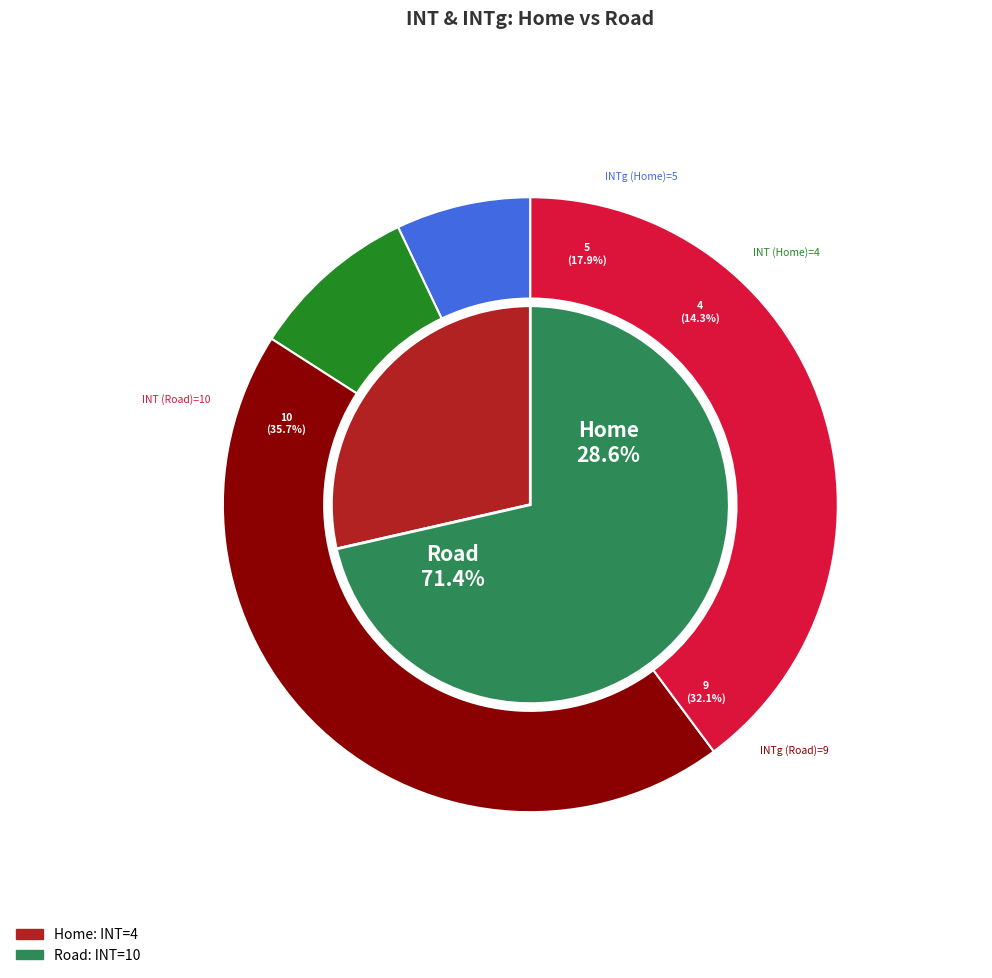

How many slices are in this pie chart?

2